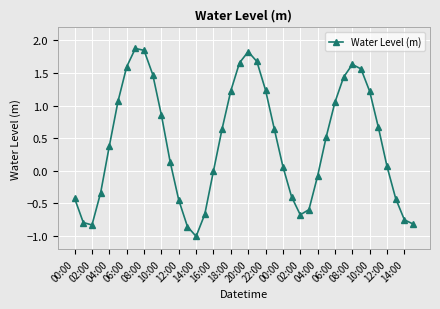

Is this an area chart (filled region under the line)?

No